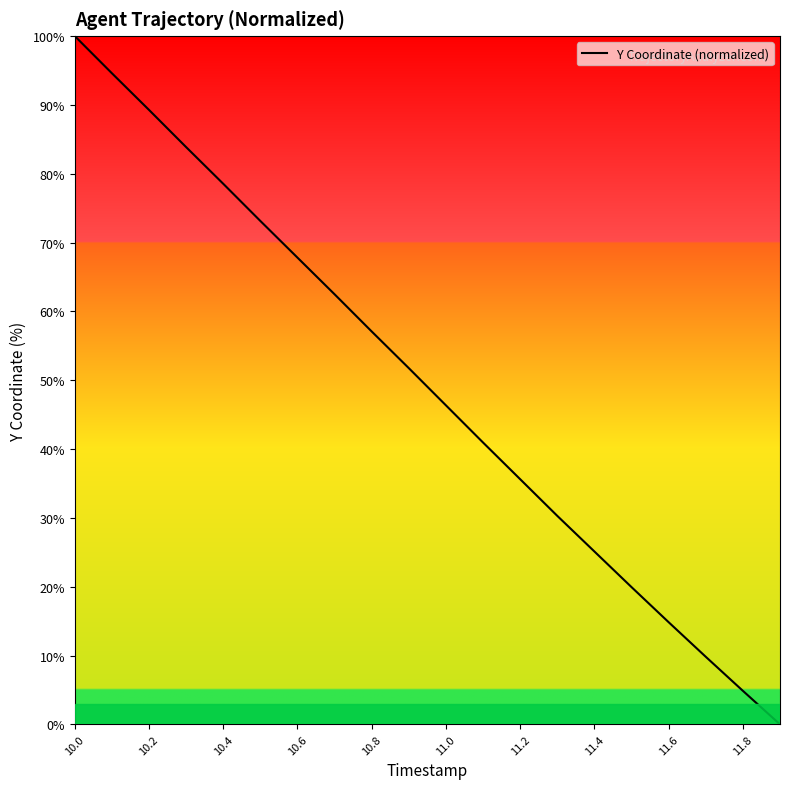

What is the maximum value shown in the chart?

100.0